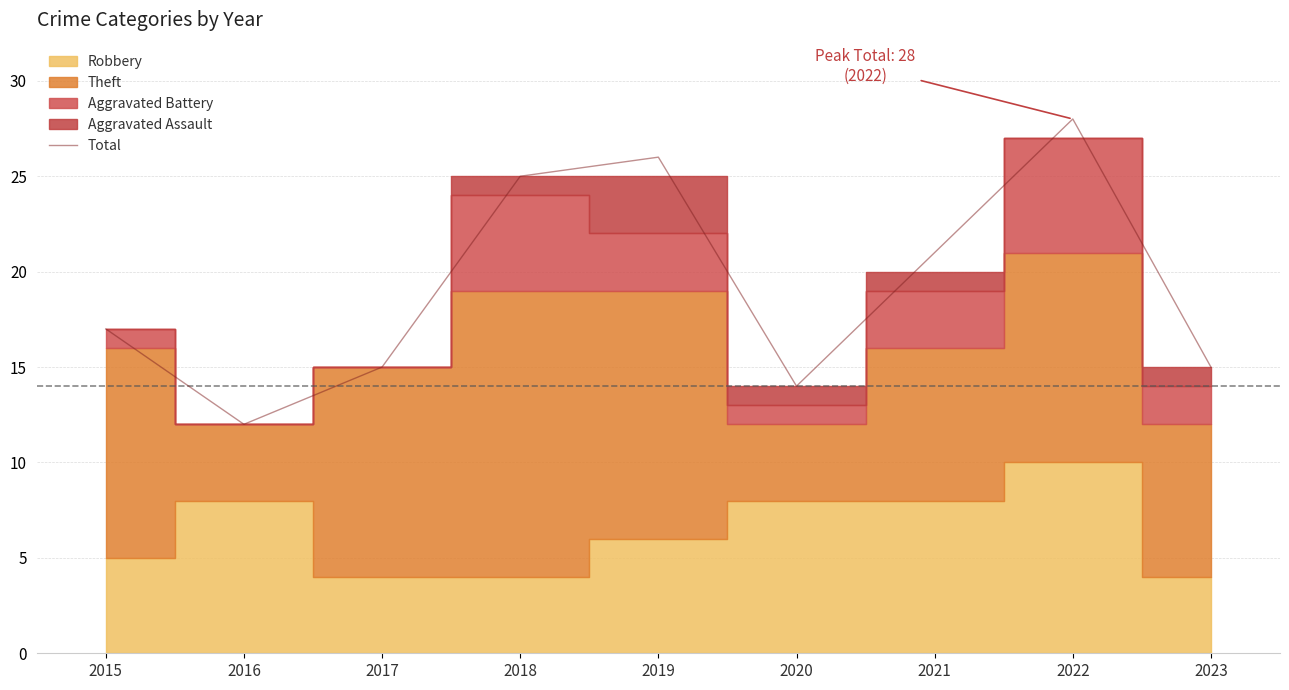

Is it true that the value at 2021 is 10?

False